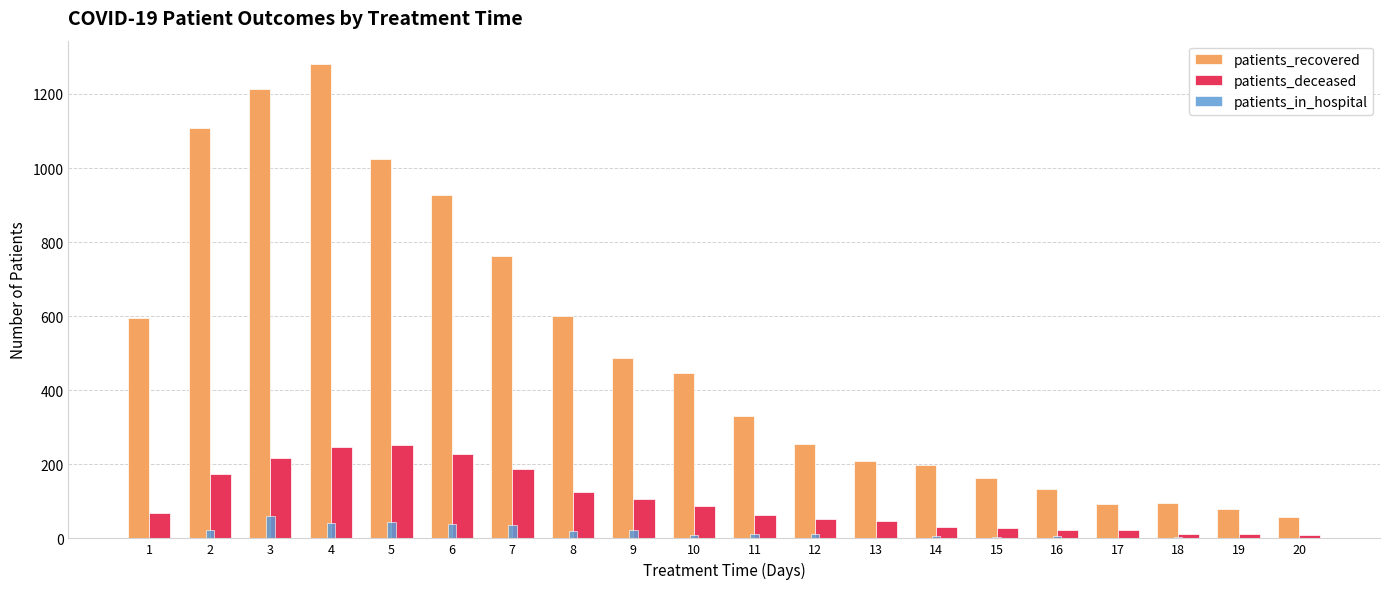

How many data points does each series have?

20